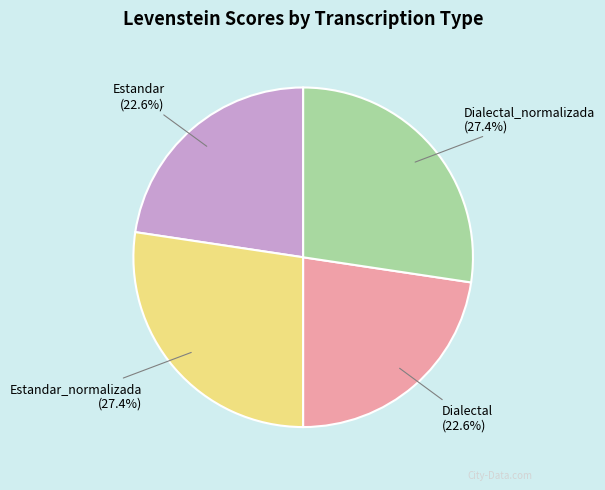

What percentage do Estandar_normalizada and Dialectal together represent?

50.0%